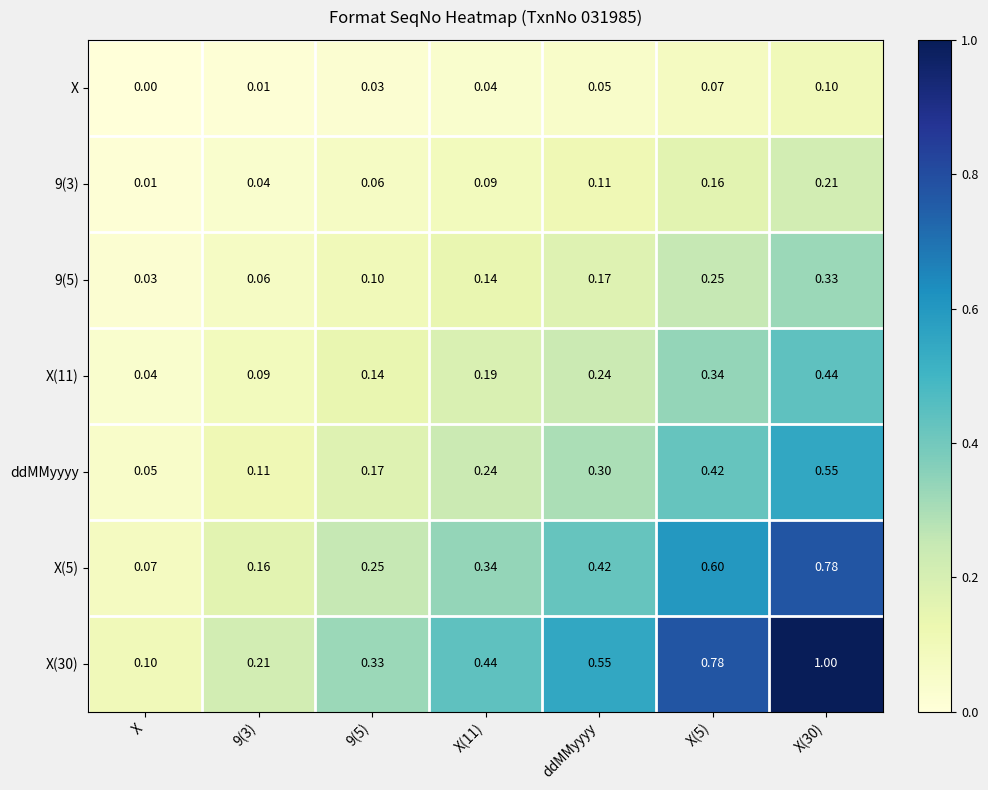

Which category has the lowest value across all series?

X